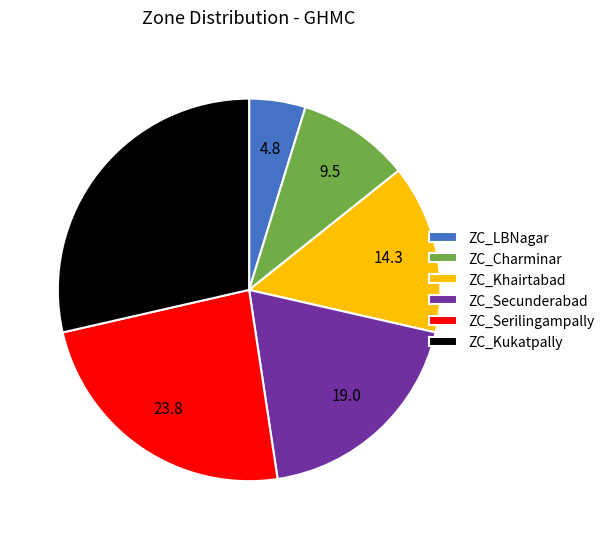

Which slice is the largest?

ZC_Kukatpally